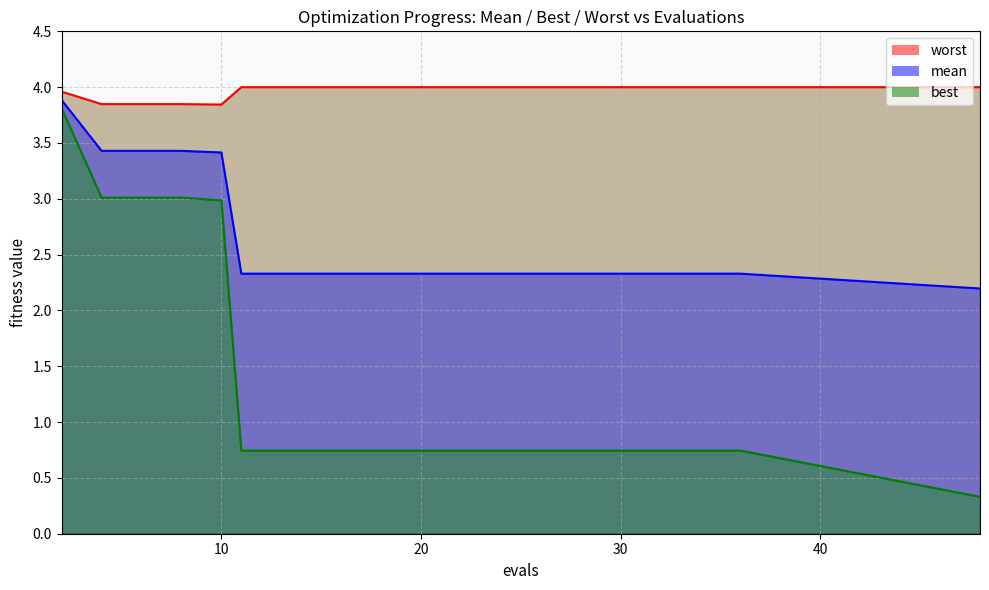

What is the maximum value shown in the chart?

4.0